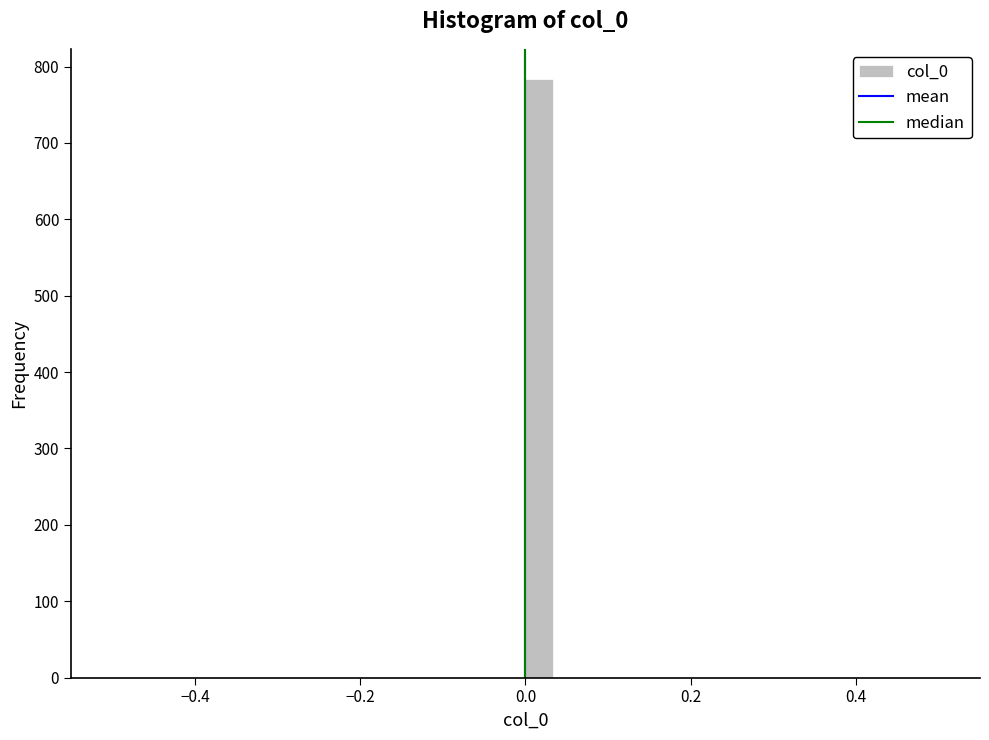

Read against the x-axis, roughly where is the centre of the tallest bar?

0.02